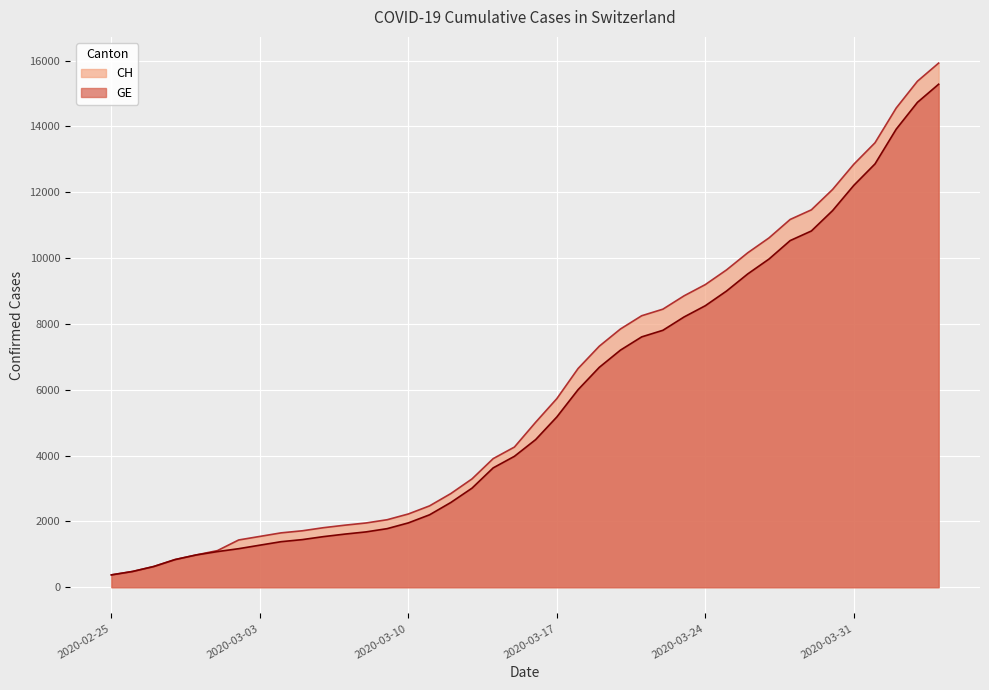

Reading left to right, list all the values displayed in this chart.

CH: 375	479	630	840	981	1113	1436	1544	1652	1715	1809	1885	1952	2051	2226	2472	2845	3291	3908	4259	5012	5731	6644	7323	7847	8249	8449	8855	9196	9642	10162	10613	11175	11467	12086	12852	13505	14561	15375	15926
GE: 375	479	630	840	981	1083	1171	1278	1384	1447	1538	1614	1681	1780	1955	2201	2574	3010	3627	3978	4485	5174	6002	6681	7205	7607	7807	8213	8554	9000	9520	9971	10533	10825	11444	12210	12863	13919	14733	15284